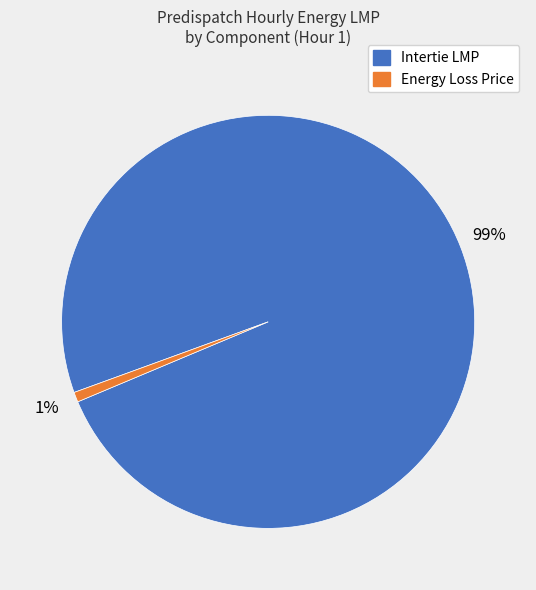

Which has a higher value, Energy Loss Price or Intertie LMP?

Intertie LMP